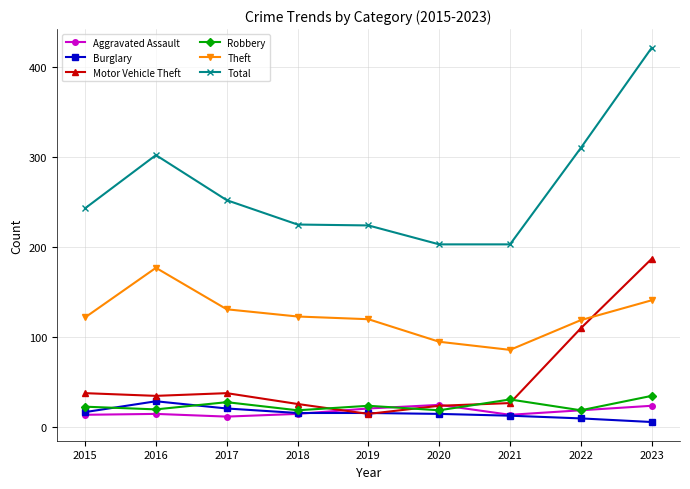

True or false: Theft and Robbery intersect in this chart.

False